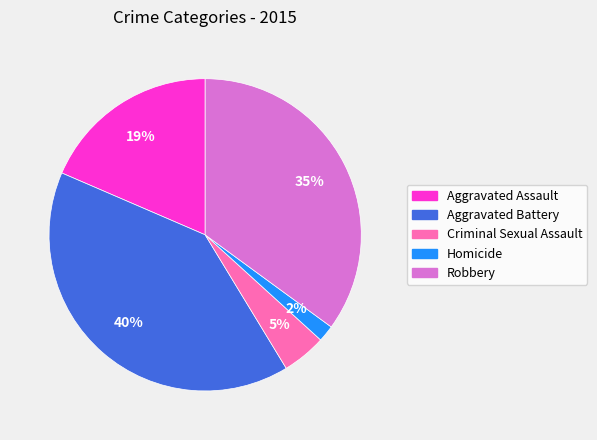

Approximately how many times larger is the value at Robbery compared to Aggravated Battery?

0.9